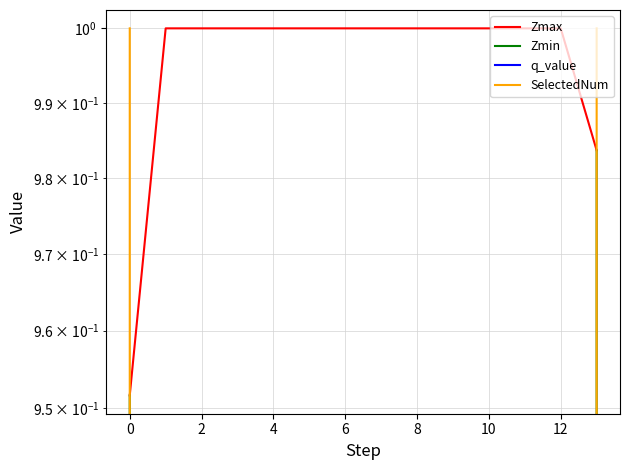

What is the greatest value displayed?

1.0